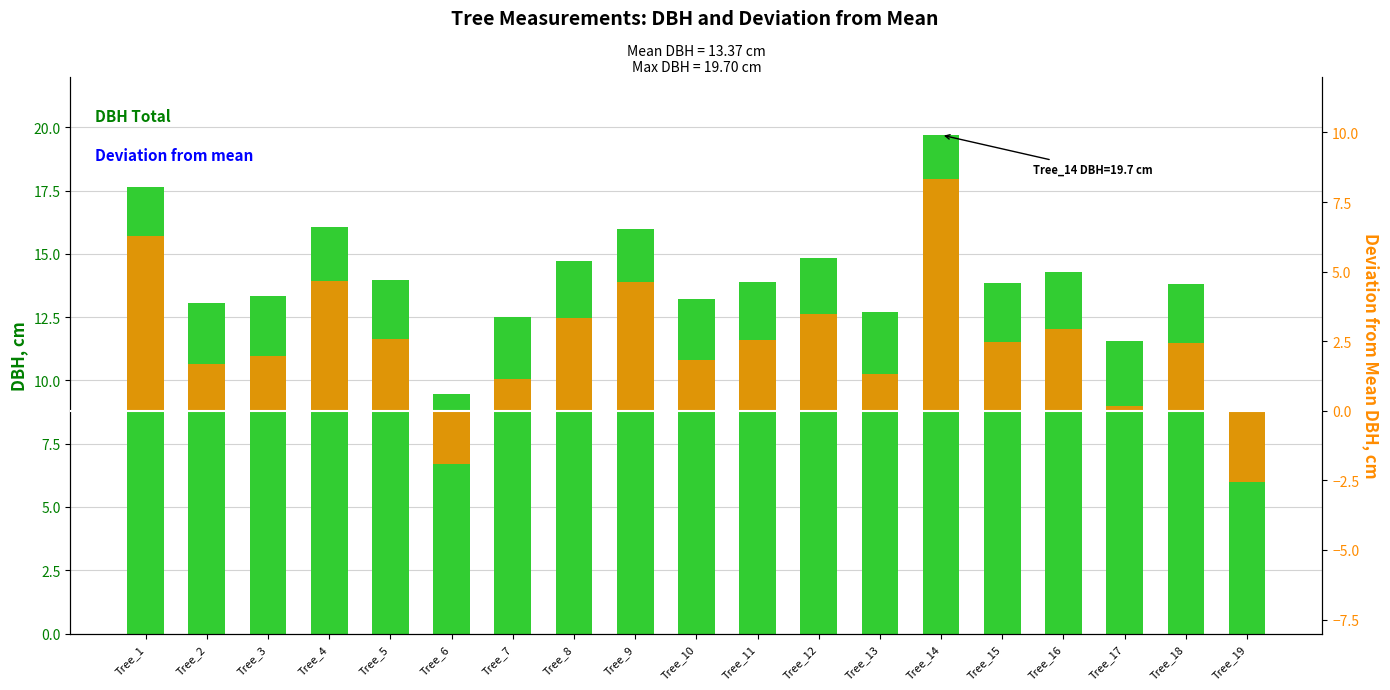

At Tree_12, list the series in order from smallest to largest.

Deviation from mean, DBH (cm)